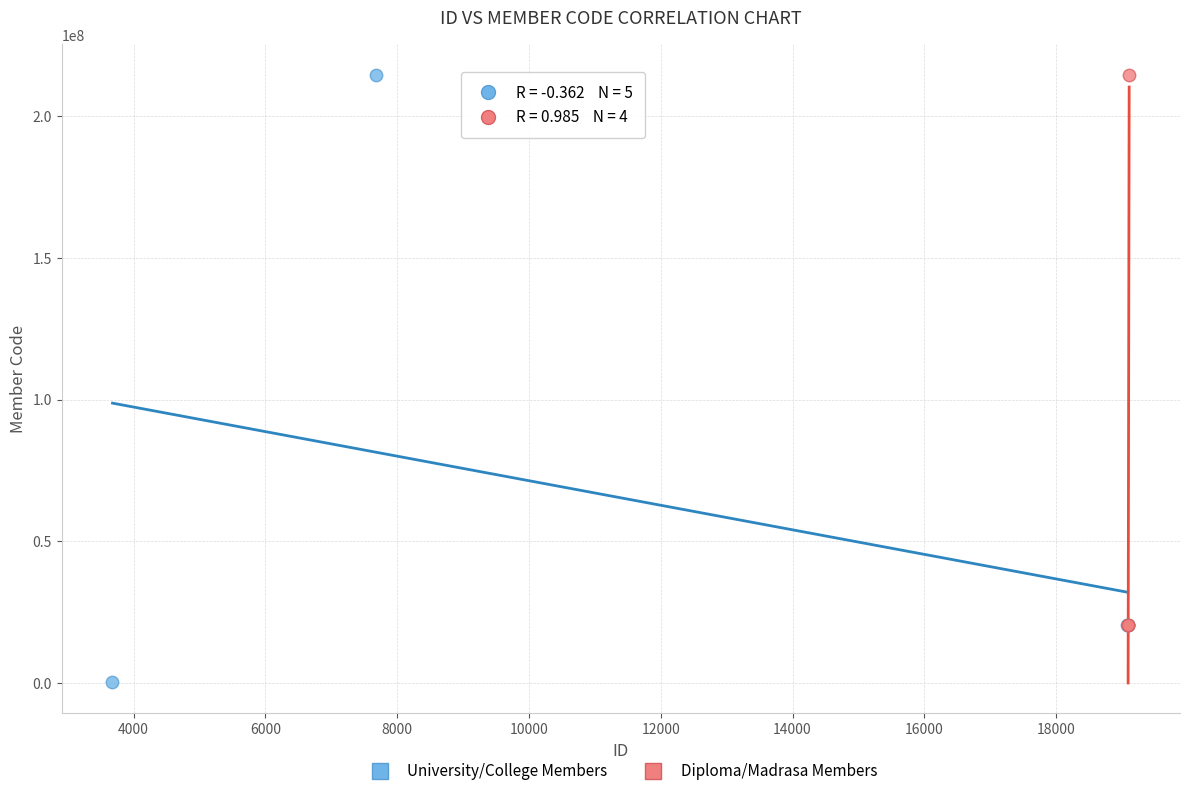

Which series has the widest spread of Y values?

University/College Members